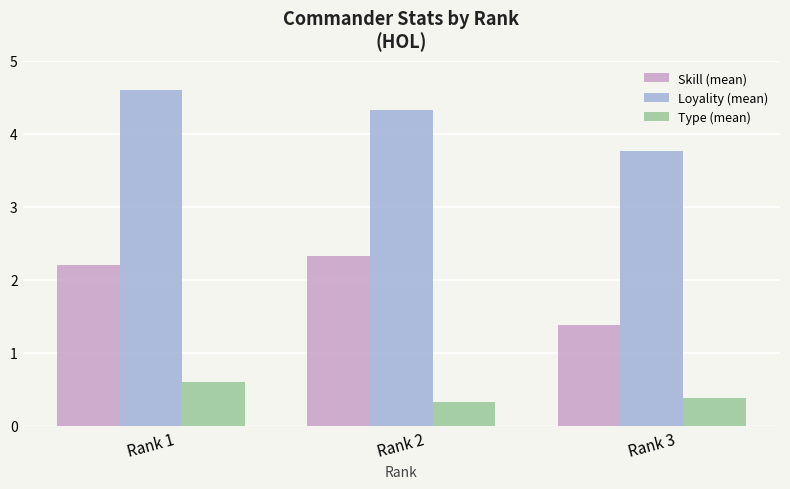

What is the value of the Loyality (mean) bar at the 3rd from the left?

3.8